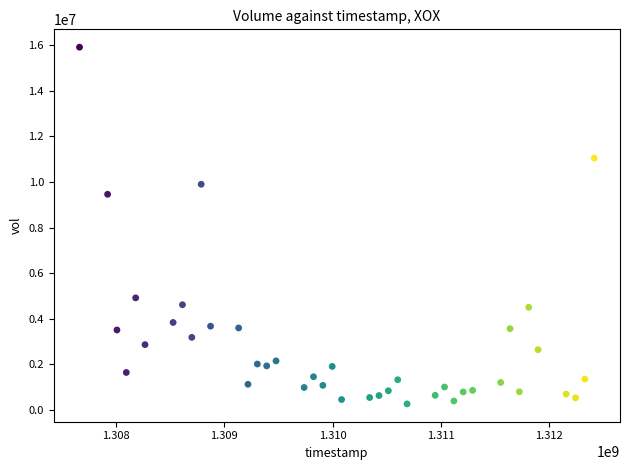

What Y value in the scatter plot is closest to 8086625?

9456600